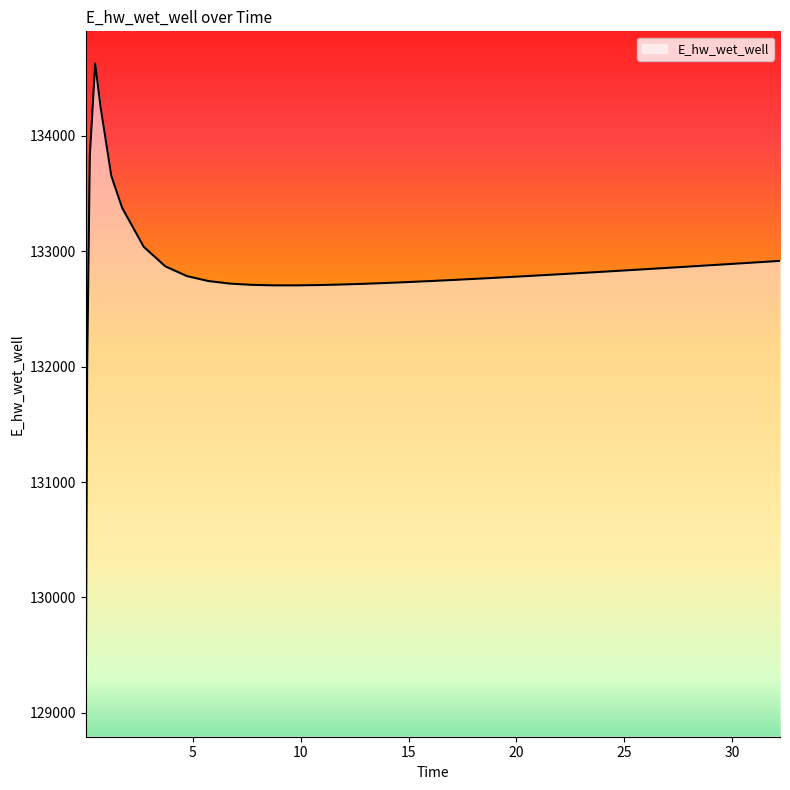

What is the average value?

132825.0